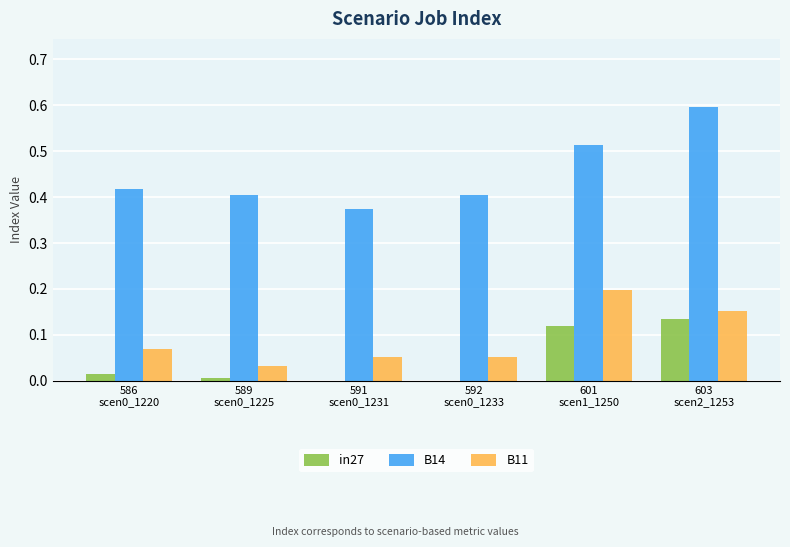

Which series changed the most between 586
scen0_1220 and 589
scen0_1225?

B11